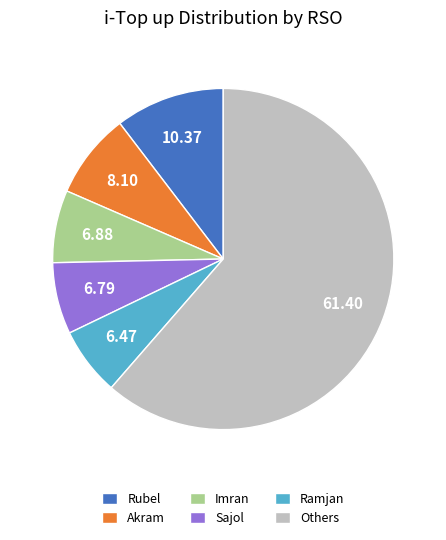

Which slice is the largest?

Others